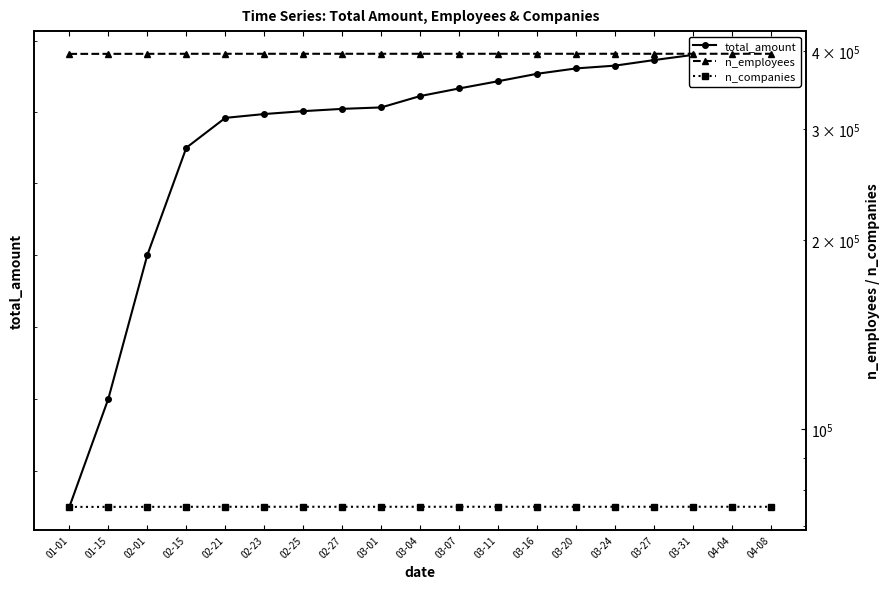

At which label does n_companies first exceed 75141?

03-11